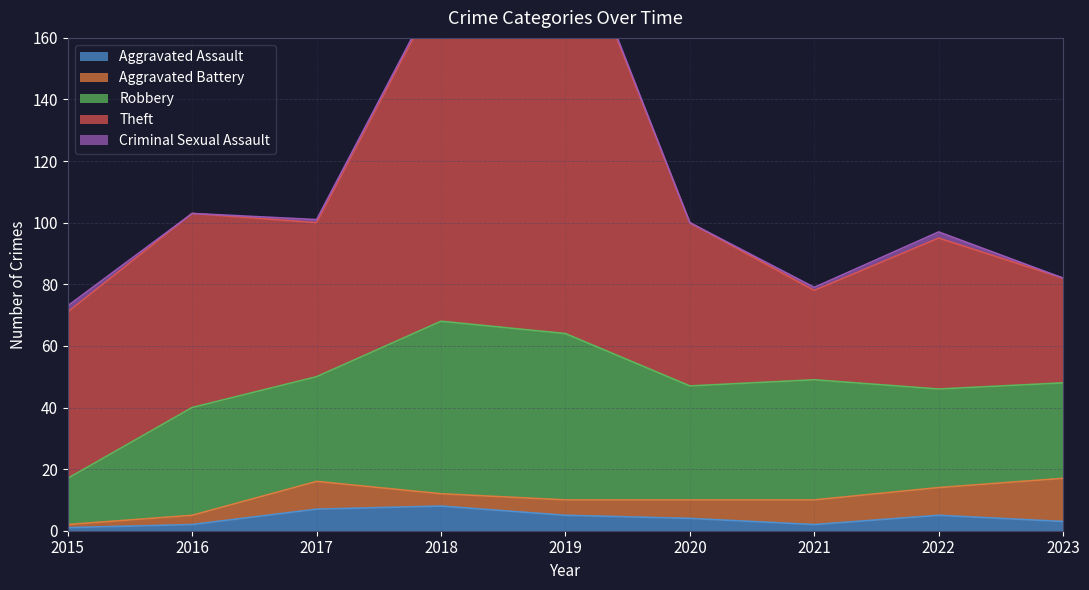

True or false: Aggravated Assault and Robbery intersect in this chart.

False